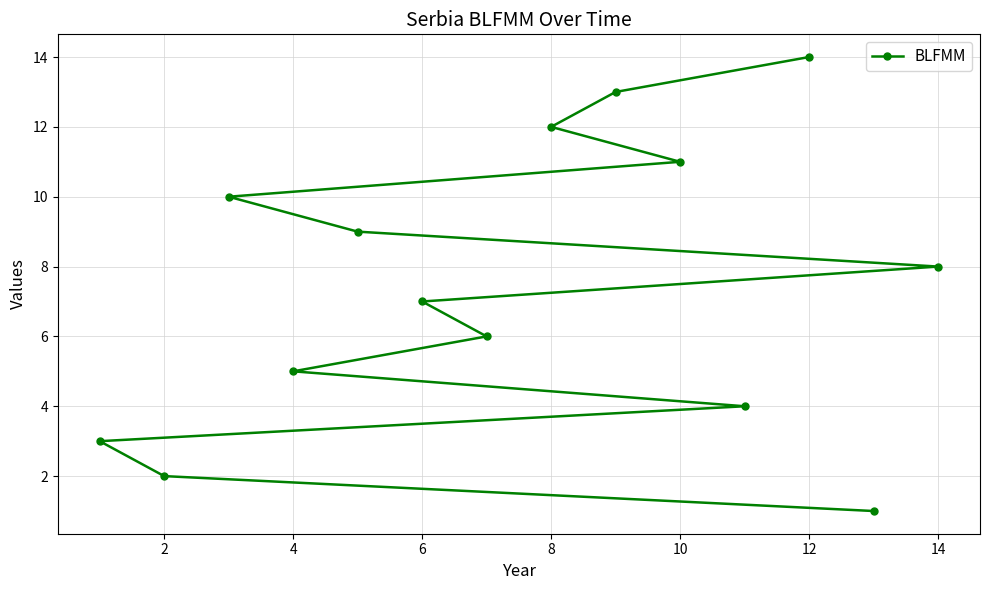

Reading right to left, what are all the values shown in this chart?

8	1	14	4	11	13	12	6	7	9	5	10	2	3